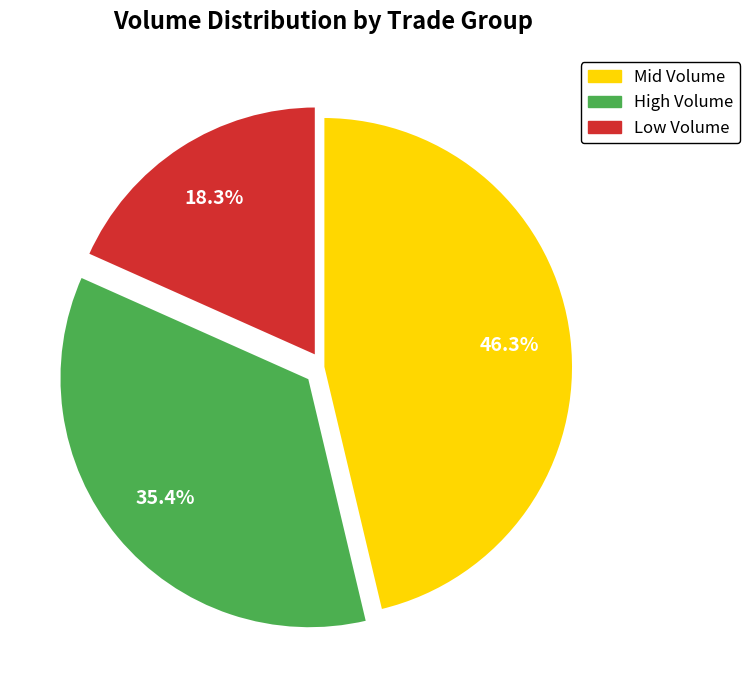

Count the number of slices in the pie.

3